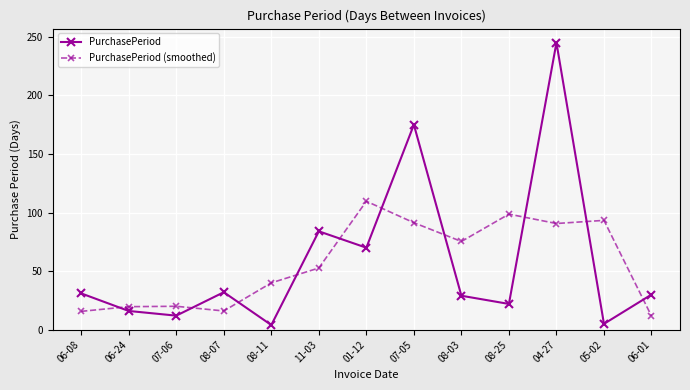

At which label does PurchasePeriod (smoothed) reach its peak?

01-12